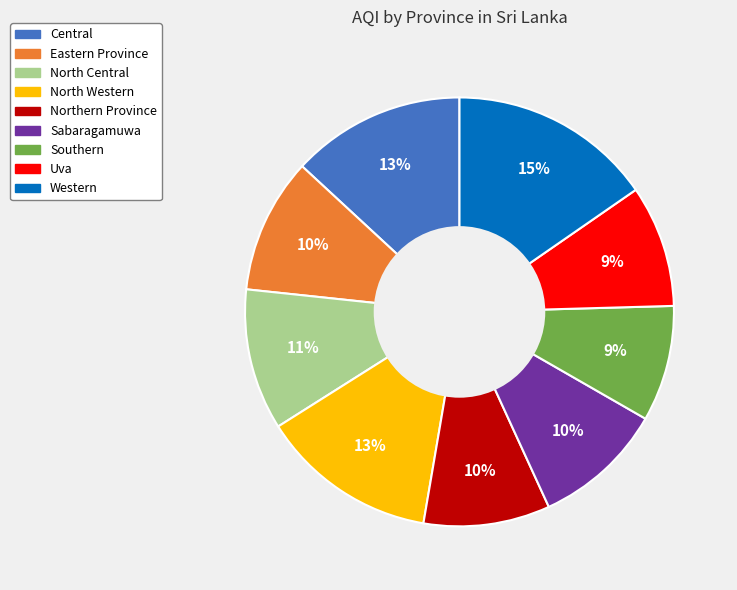

Approximately how many times larger is the value at Sabaragamuwa compared to Uva?

1.1